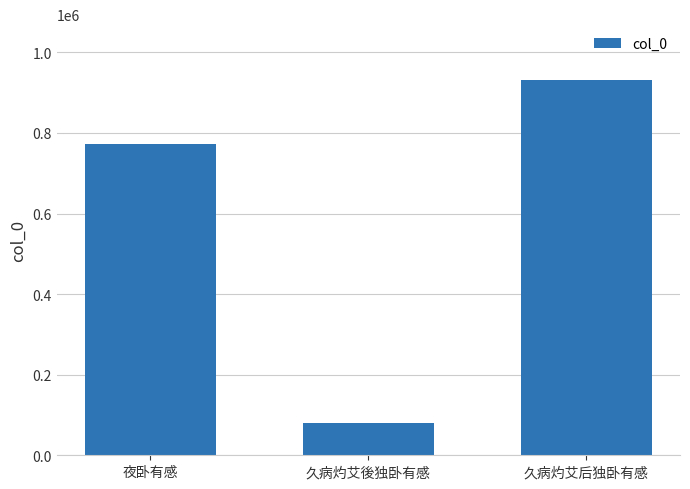

What is the change in value from 夜卧有感 to 久病灼艾后独卧有感?

+158693